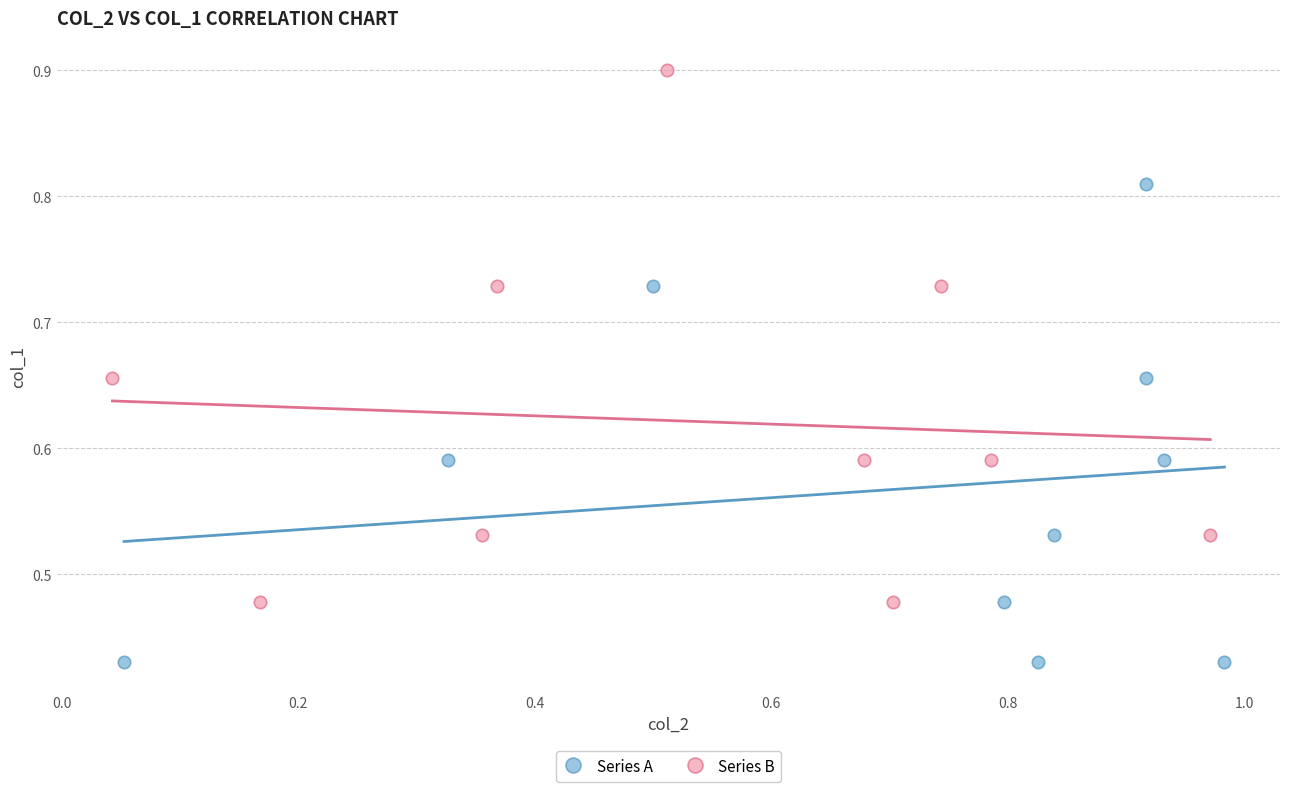

Which series has the largest Y range (max minus min)?

Series B